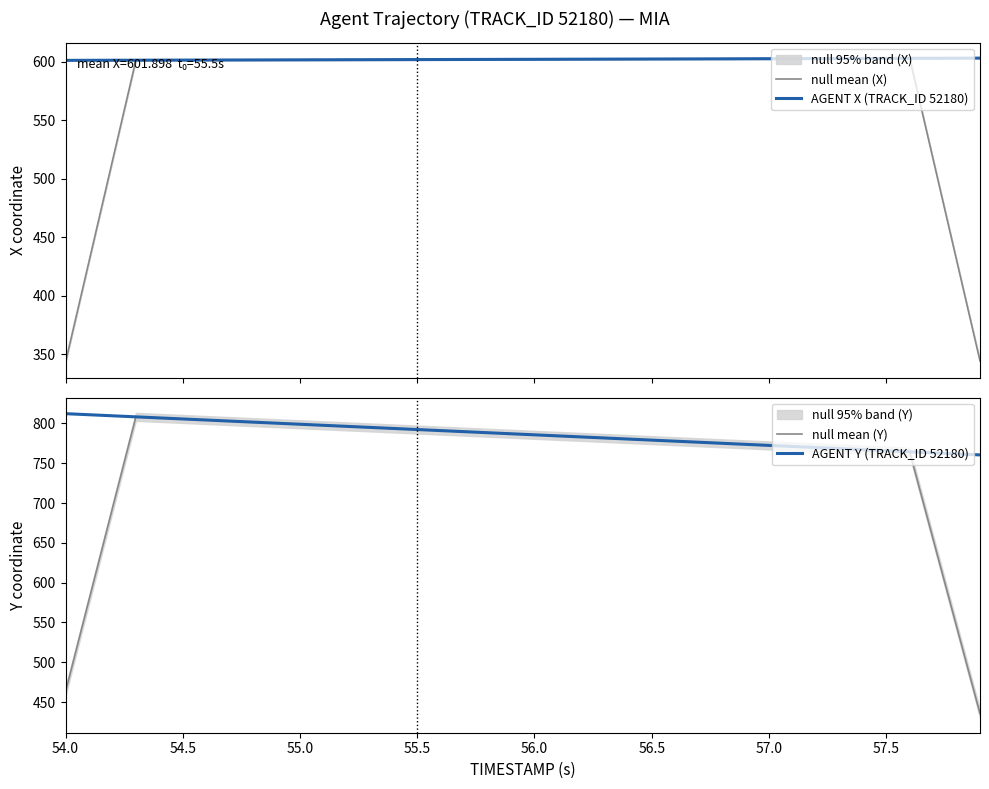

Is it true that AGENT Y (TRACK_ID 52180) equals 1318.6 at 55.0?

False